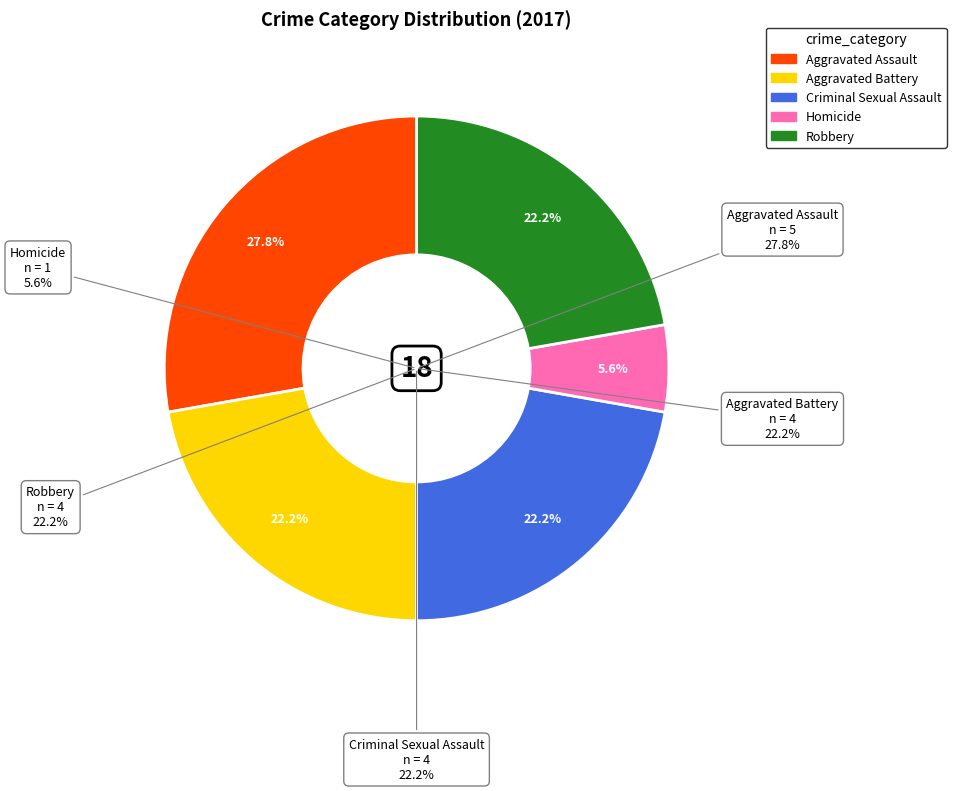

Is it true that Homicide is 1% of the pie?

False